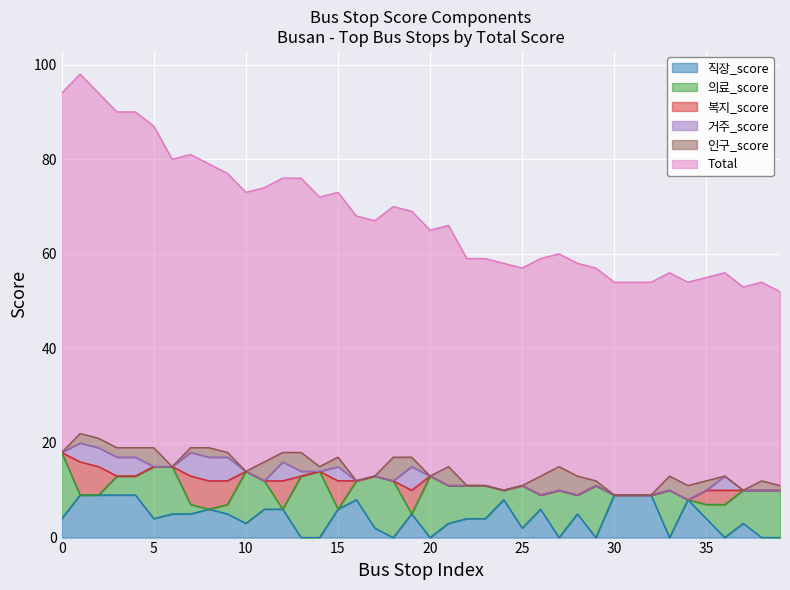

The value of Total at 21 is 73. True or false?

False